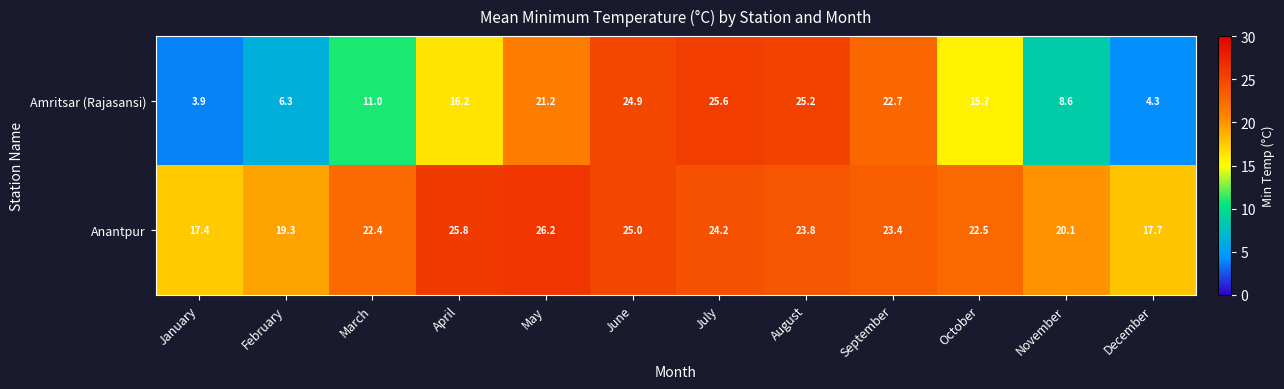

What is the difference between the highest and lowest values at March?

11.4